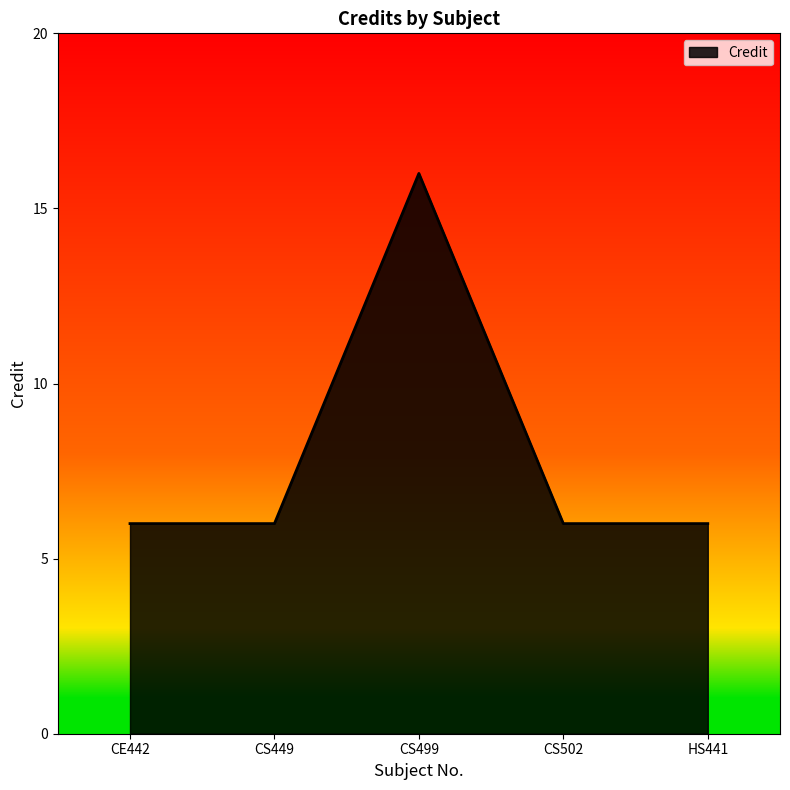

What is the sum of the values at HS441 and CE442?

12